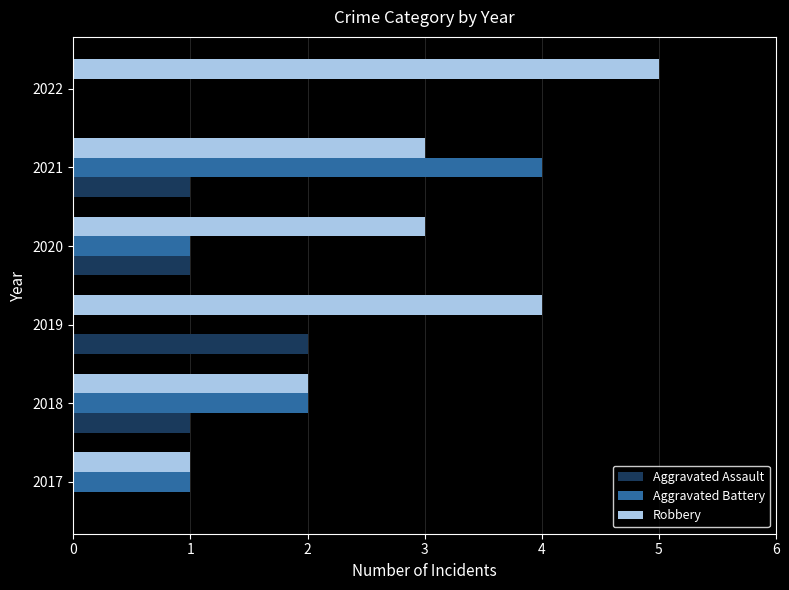

What is the maximum value for Robbery?

5